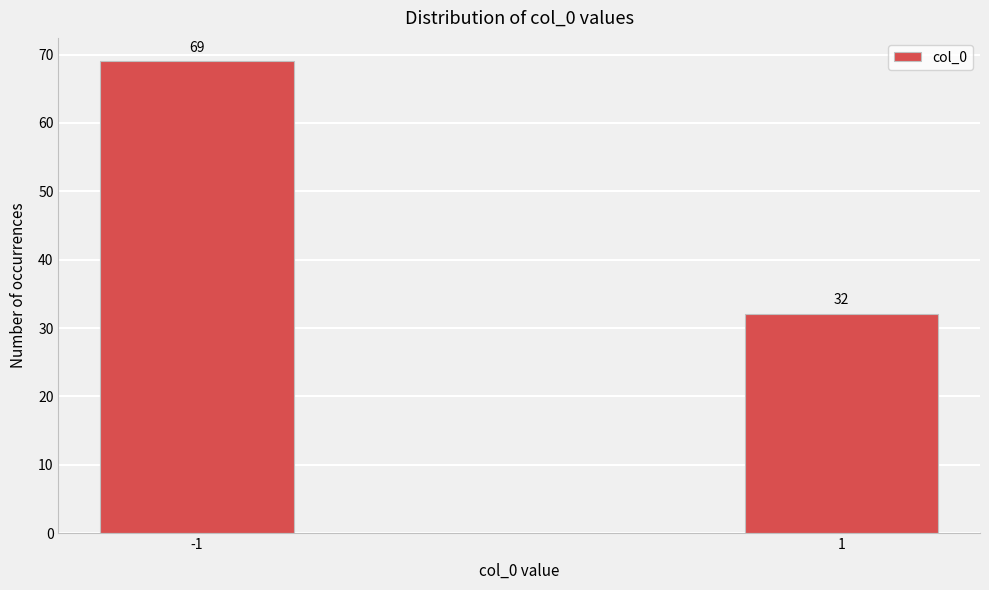

Reading left to right, list all the values displayed in this chart.

-1=69	1=32